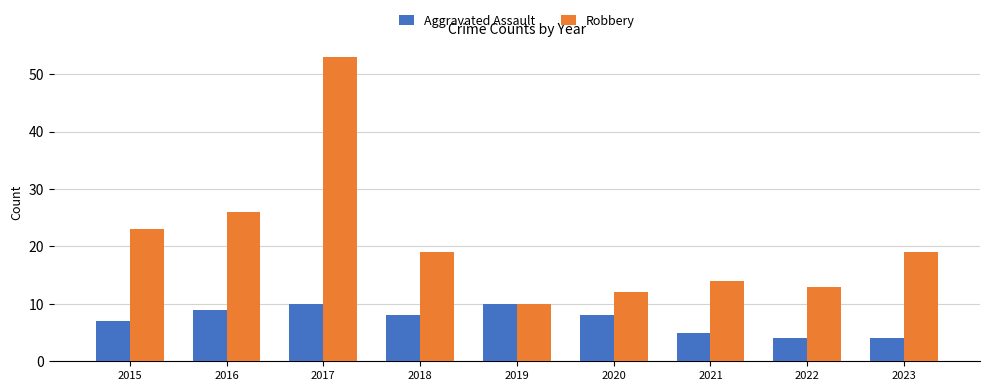

Which category has the highest value across all series?

2017